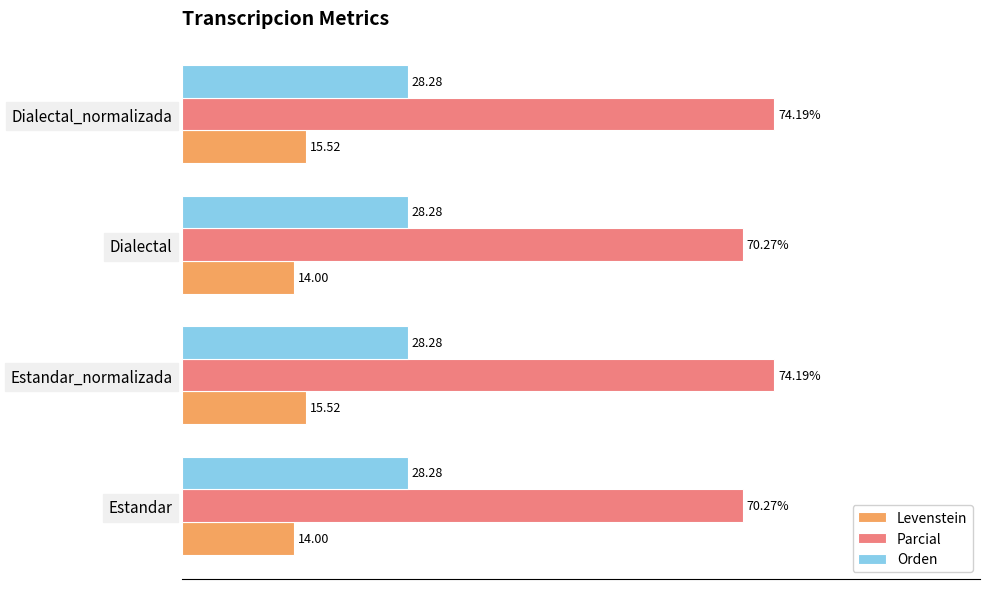

Which series has the widest spread of values?

Parcial